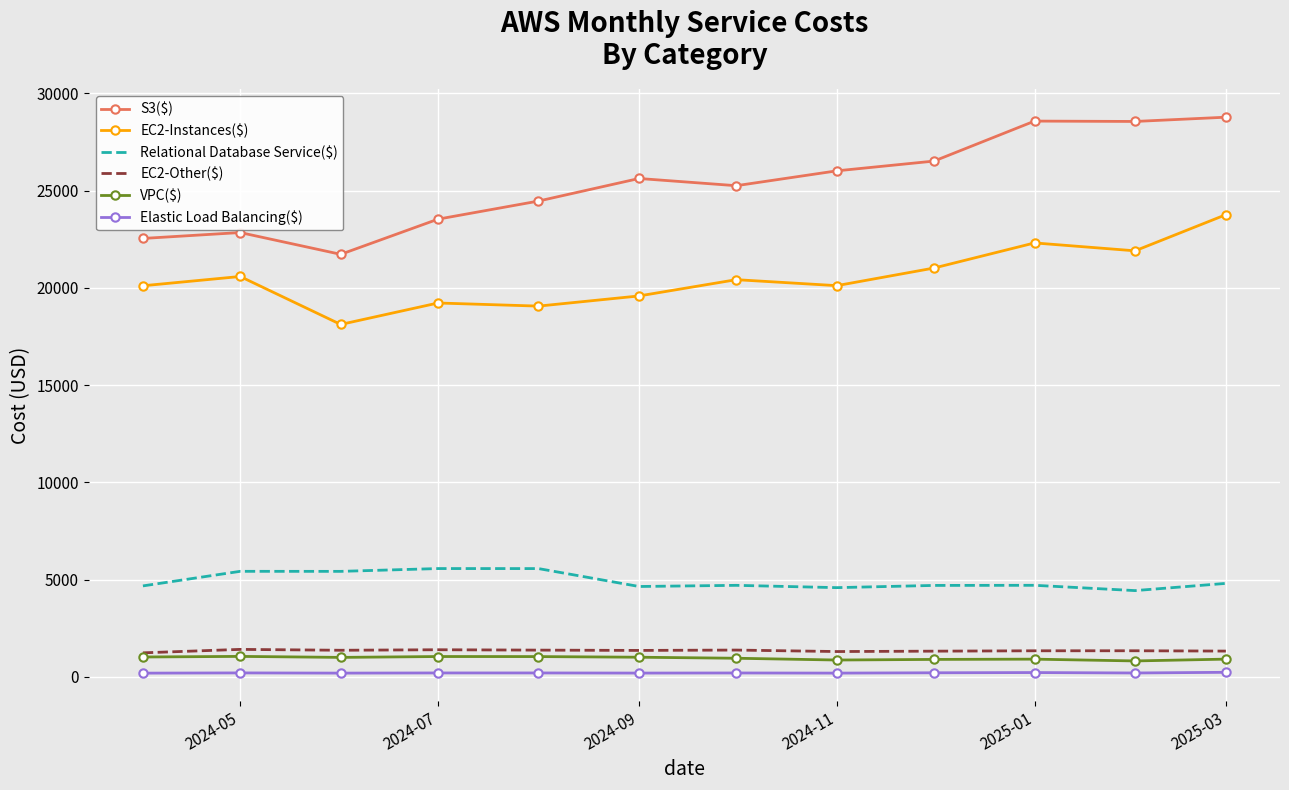

Which series has the largest total across all categories?

S3($)